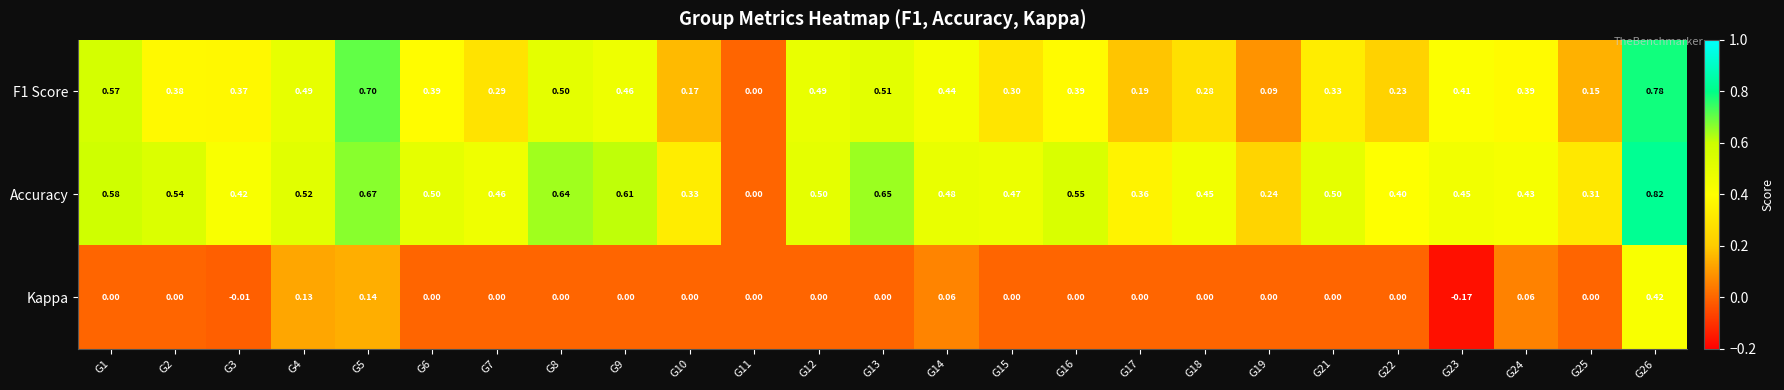

How many series are shown in this chart?

3